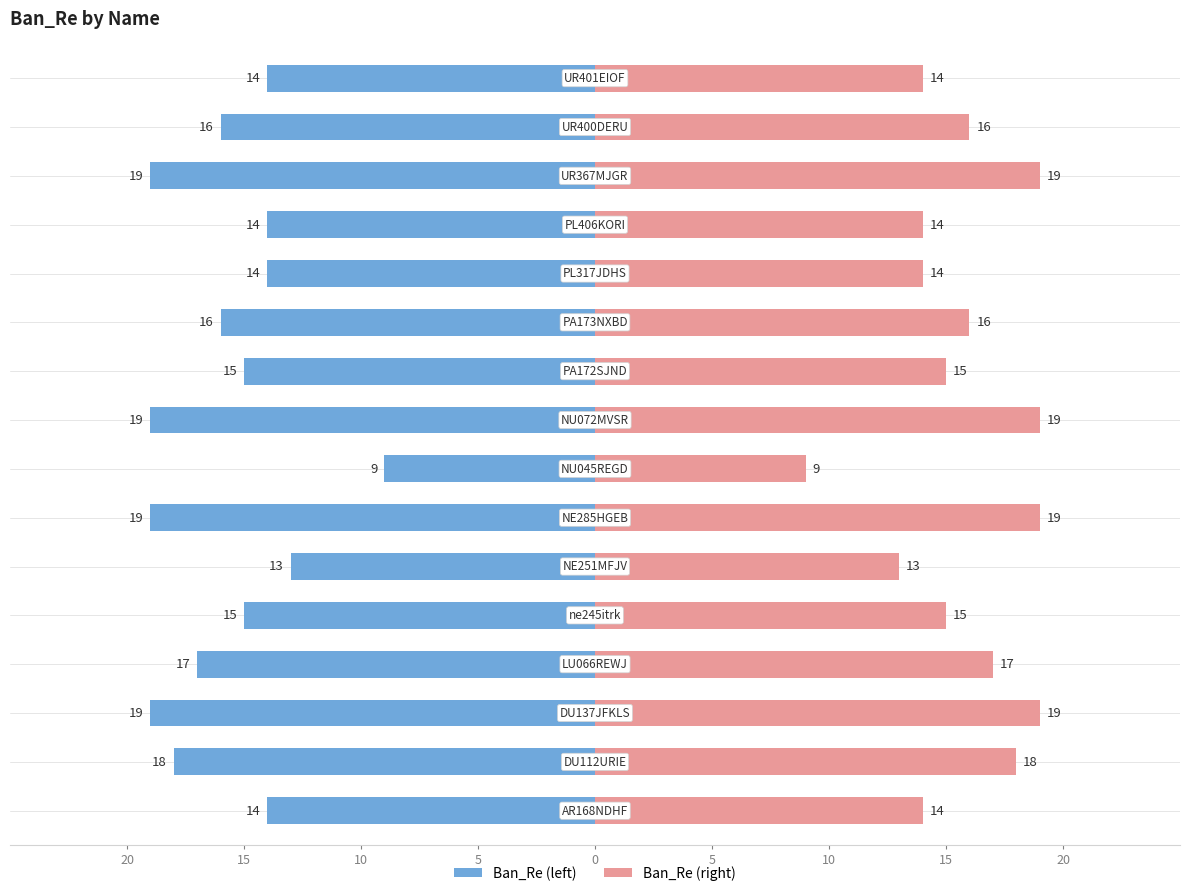

How many Ban_Re (left) values are between -18 and -14?

10